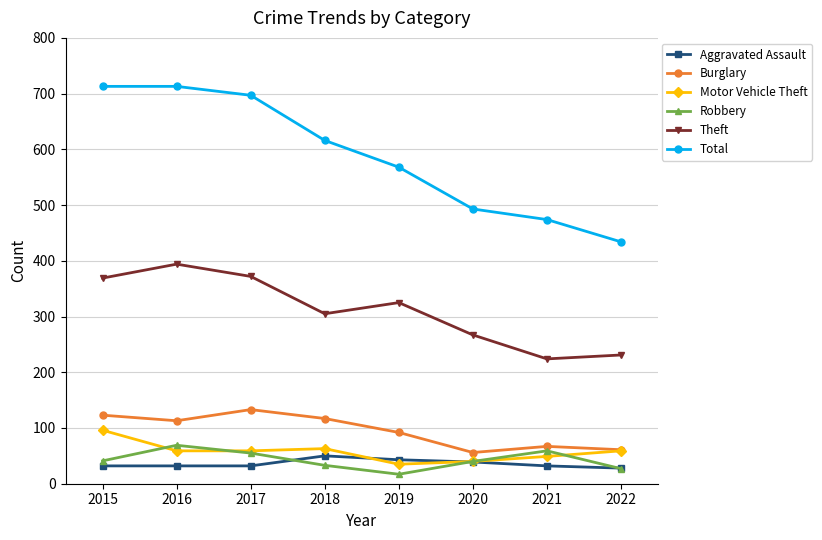

True or false: Theft and Robbery intersect in this chart.

False